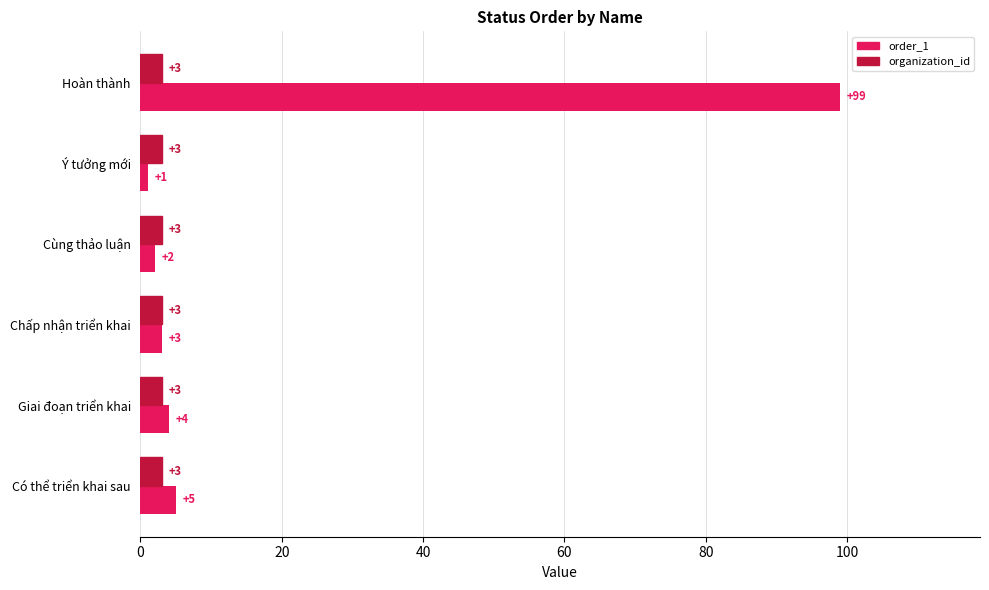

Which series has the largest total across all categories?

order_1